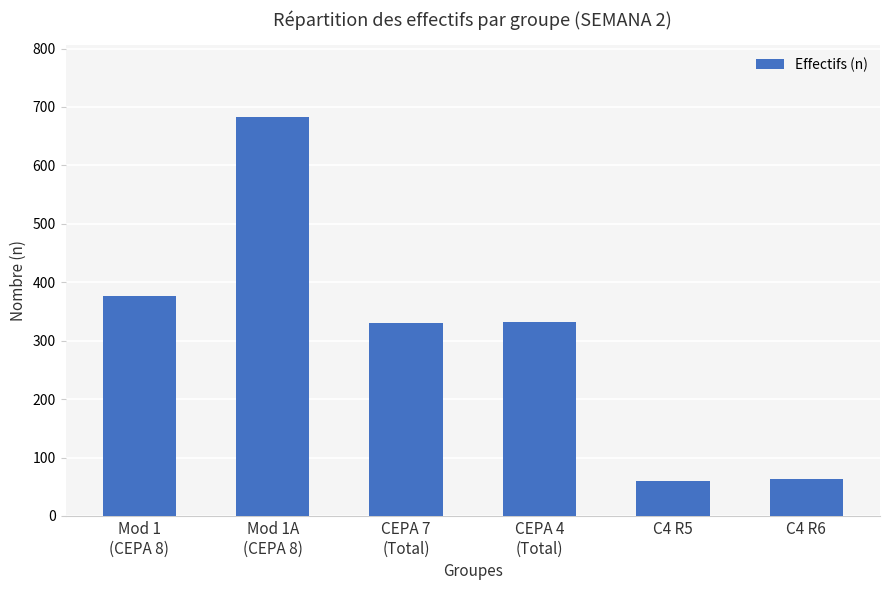

Is it true that the value at C4 R6 is 63?

True